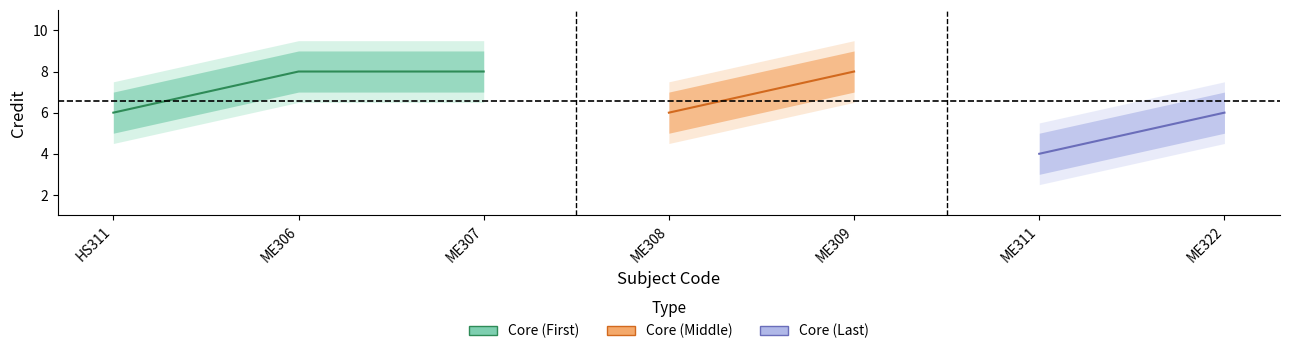

True or false: the data has more than 0 interior local peaks.

True